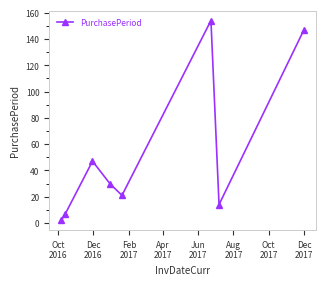

What is the greatest value displayed?

154